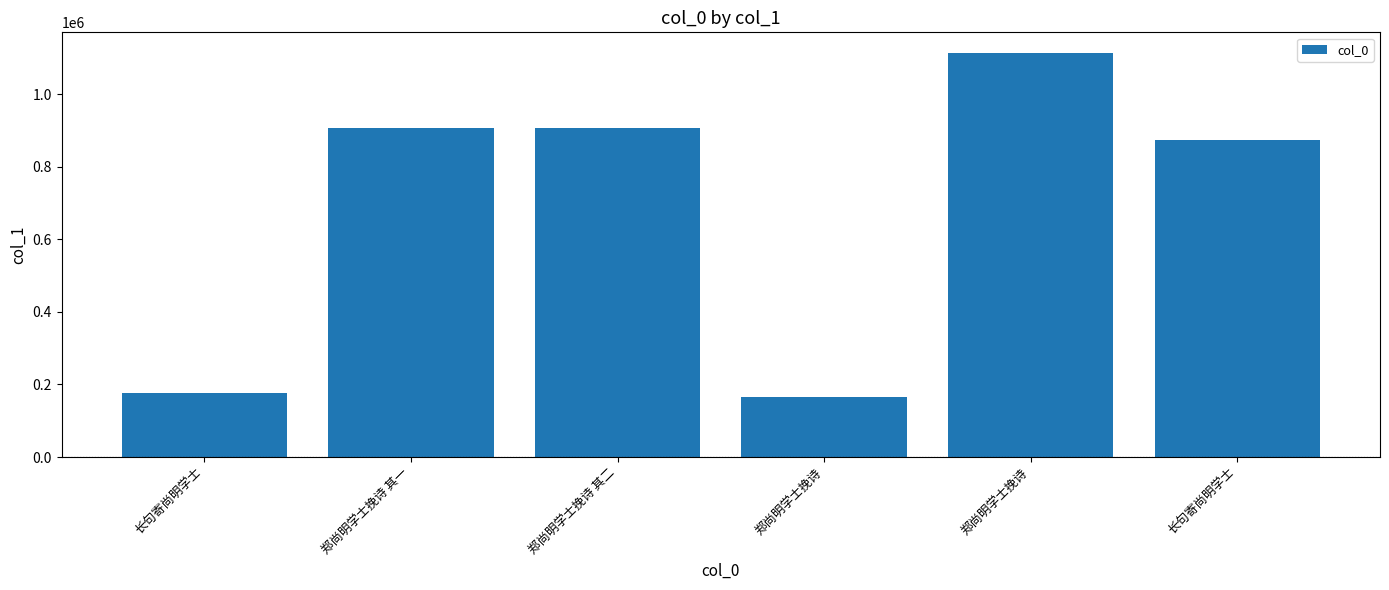

How many bars are there in total?

6